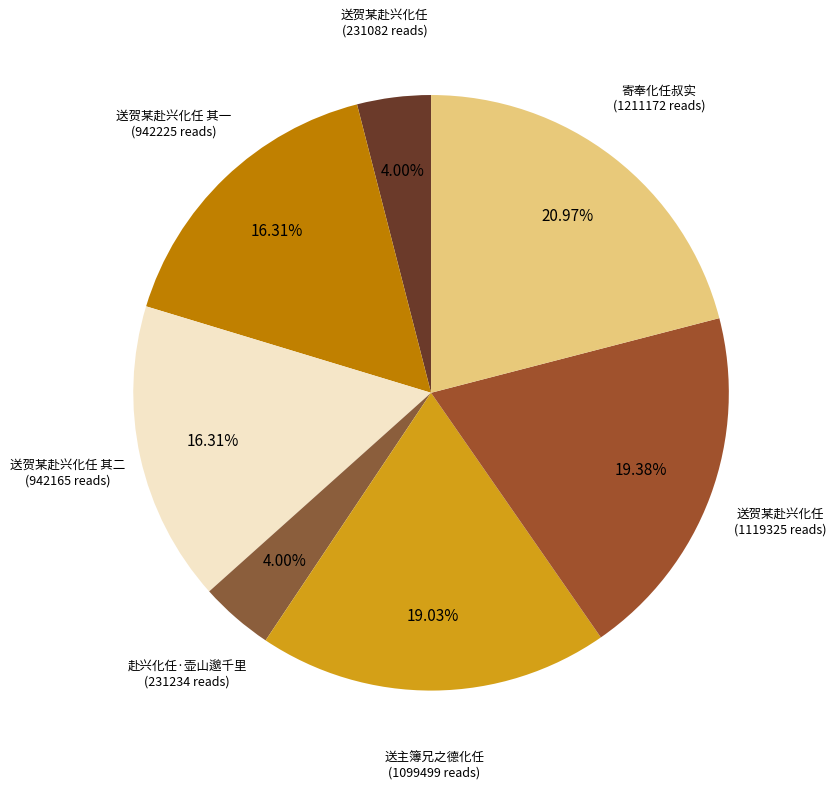

Count the number of slices in the pie.

7